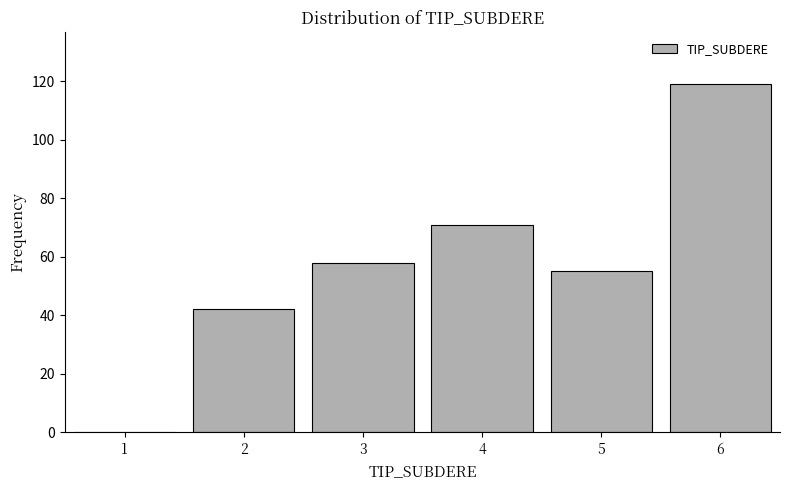

Reading left to right, list all the values displayed in this chart.

1=0	2=42	3=58	4=71	5=55	6=119